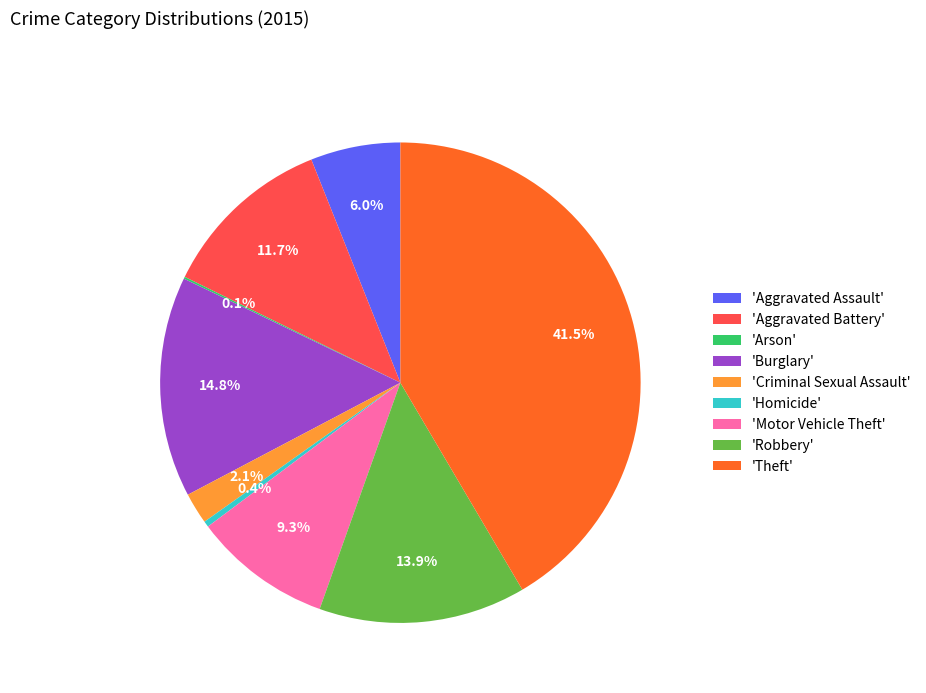

Is 'Motor Vehicle Theft' the majority of the pie?

No